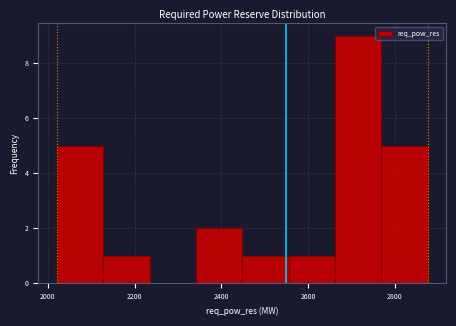

Reading left to right, transcribe this chart: for each bar, give the range it covers on the x-axis and its height. Neither the bar edges nor the heights are printed on the chart, so give them approximately, as read against the axes.

2020 to 2120: 5
2120 to 2240: 1
2240 to 2340: 0
2340 to 2440: 2
2440 to 2560: 1
2560 to 2660: 1
2660 to 2760: 9
2760 to 2880: 5